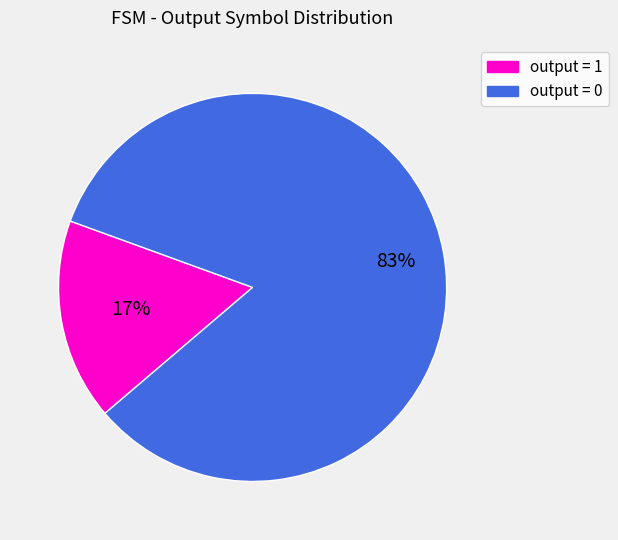

Which has a higher value, output = 1 or output = 0?

output = 0